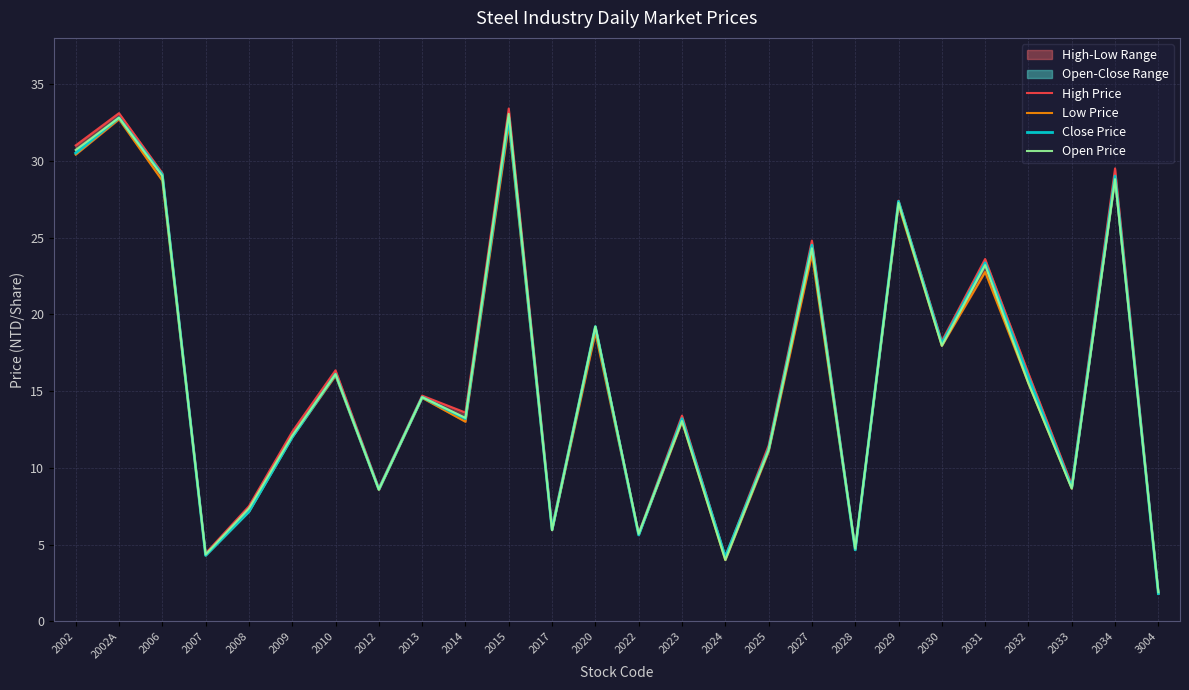

Reading left to right, list all the values displayed in this chart.

High Price: 31.0	33.1	29.2	4.4	7.5	12.3	16.4	8.7	14.7	13.6	33.4	6.2	19.2	5.7	13.4	4.2	11.4	24.8	4.8	27.4	18.2	23.6	16.1	8.9	29.5	1.9
Low Price: 30.4	32.7	28.7	4.3	7.2	12.0	16.0	8.6	14.6	13.0	32.4	5.9	18.8	5.6	13.0	4.0	11.1	23.9	4.7	27.1	17.9	22.8	15.5	8.7	28.8	1.8
Close Price: 30.5	32.8	29.1	4.3	7.2	12.0	16.1	8.6	14.6	13.2	32.8	6.0	19.2	5.6	13.2	4.2	11.2	24.5	4.7	27.4	18.1	23.4	15.9	8.7	29.0	1.8
Open Price: 30.7	32.8	29.0	4.4	7.4	12.1	16.1	8.6	14.6	13.2	33.0	5.9	19.2	5.7	13.1	4.0	11.2	24.3	4.7	27.2	17.9	23.2	15.5	8.7	28.8	1.9